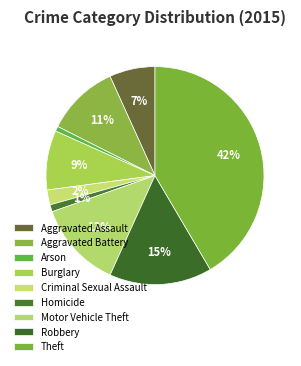

What percentage do Aggravated Battery and Arson together represent?

11.5%